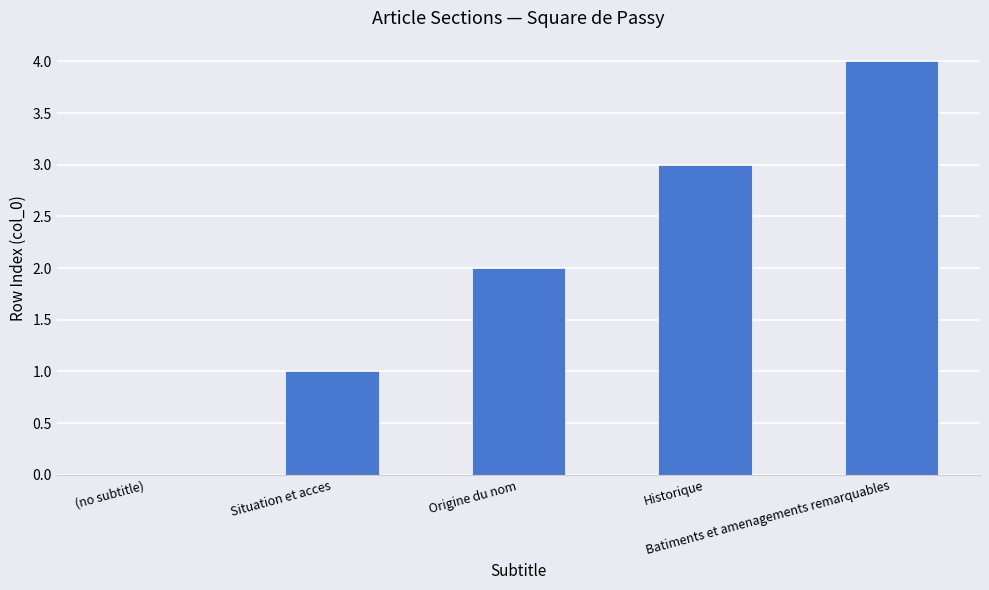

What is the greatest value displayed?

4